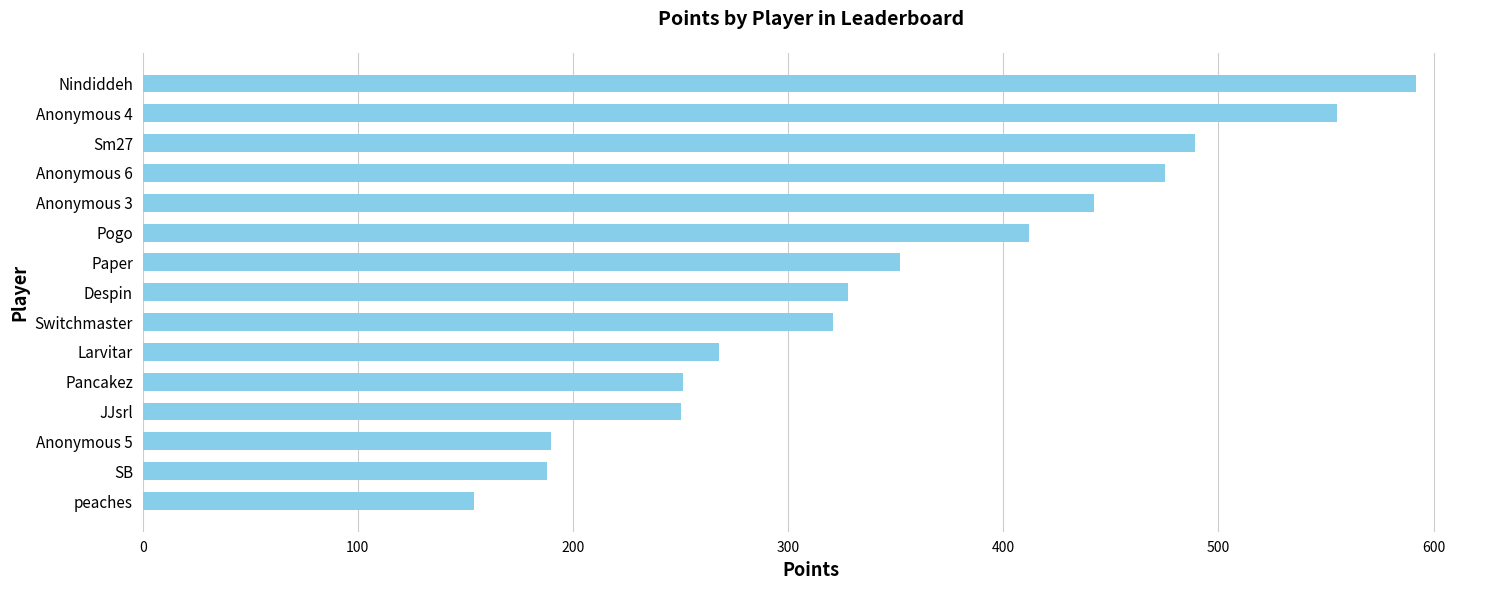

At which label is the value closest to 373?

Paper